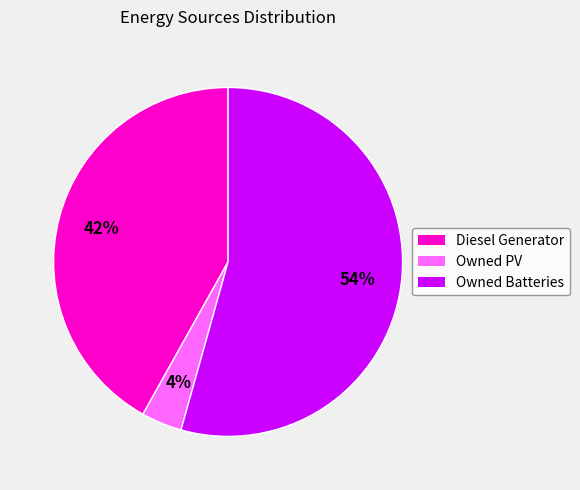

Count the number of slices in the pie.

3